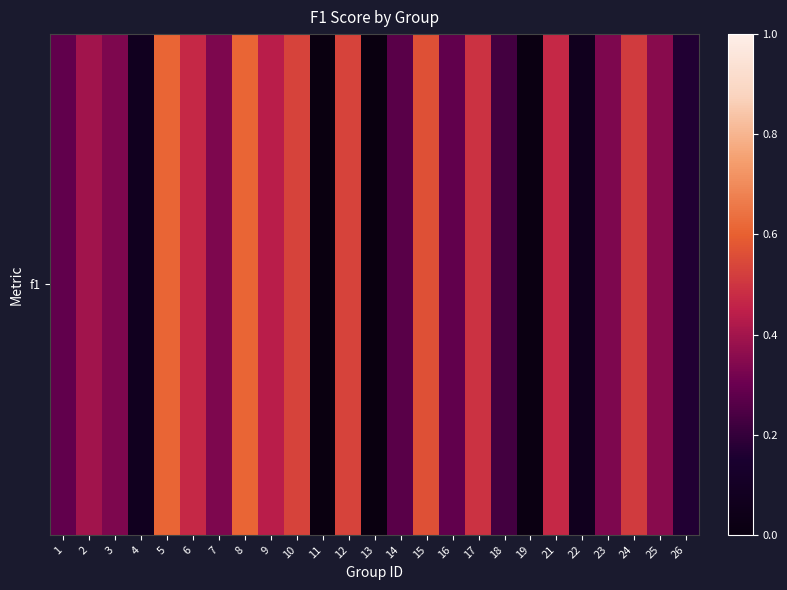

What is the sum of all values?

8.4